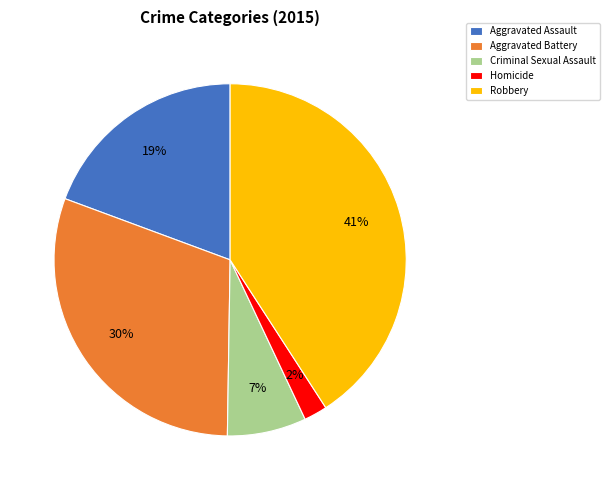

Count the number of slices in the pie.

5